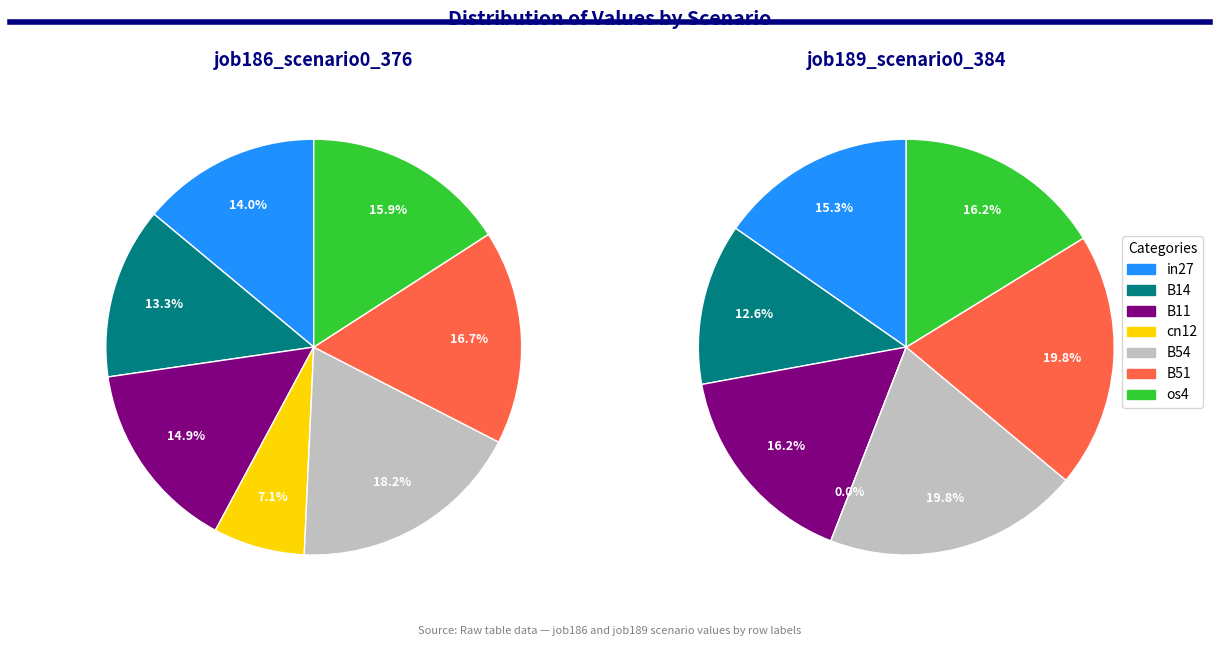

Which category has the smallest portion of the pie?

cn12